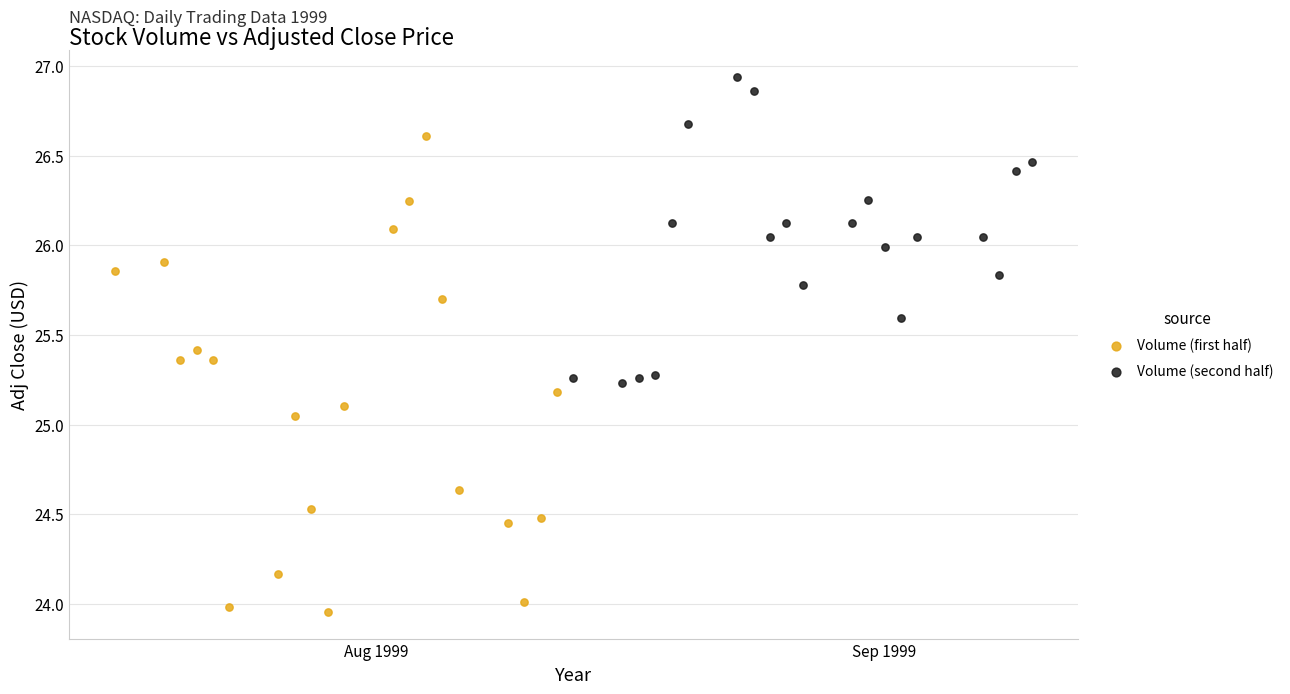

Which series reaches the maximum Y coordinate?

Volume (second half)